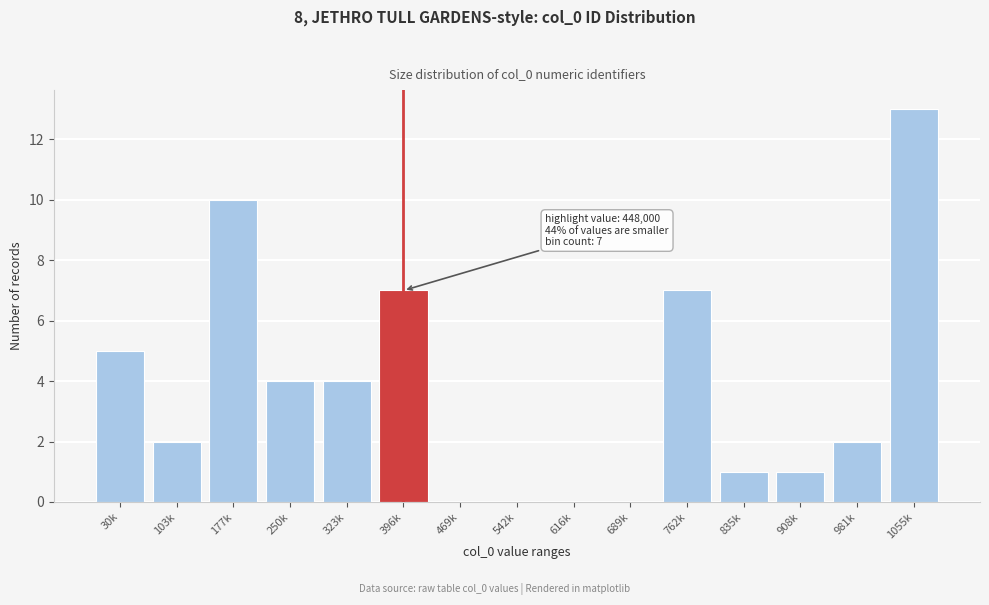

Reading right to left, what are all the values shown in this chart?

1055k=13	981k=2	908k=1	835k=1	762k=7	689k=0	616k=0	542k=0	469k=0	396k=7	323k=4	250k=4	177k=10	103k=2	30k=5